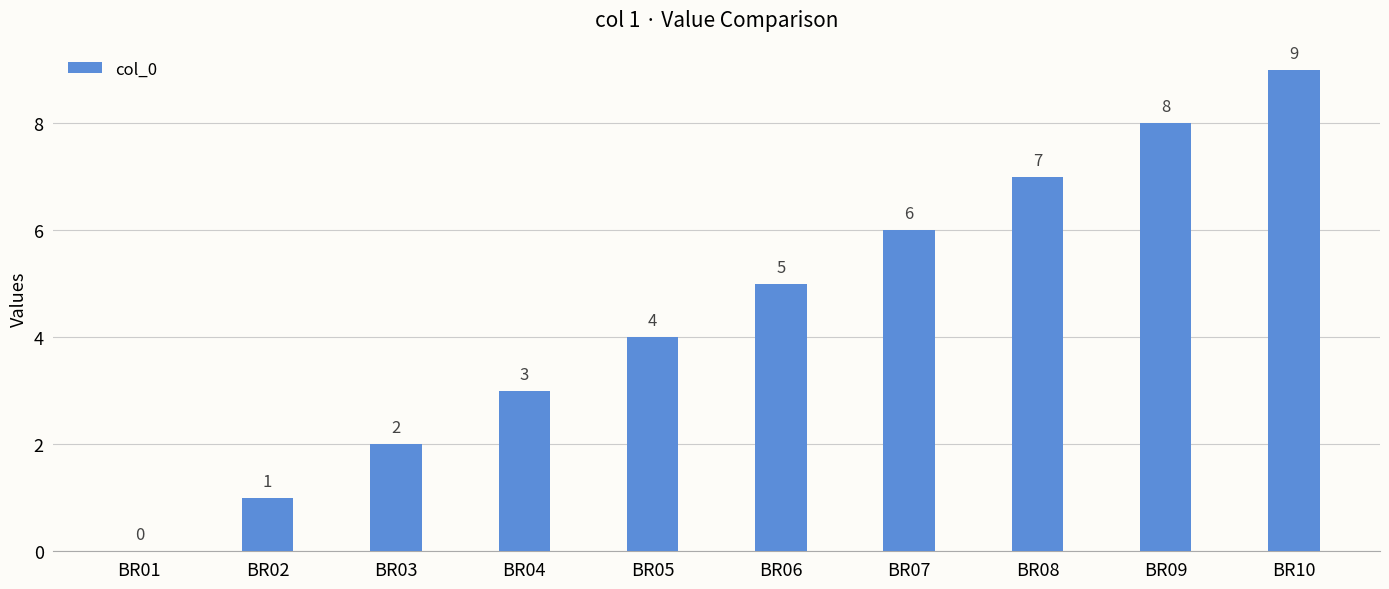

Which label corresponds to the largest value in the chart?

BR10